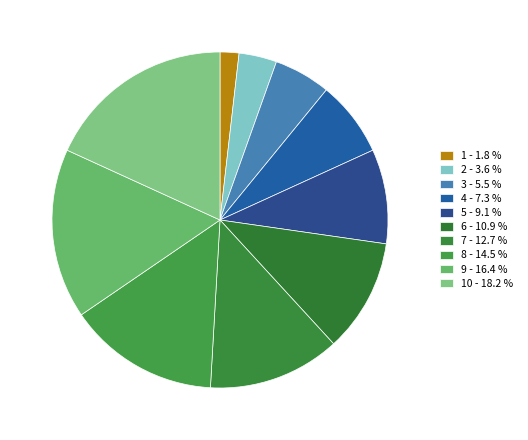

How many slices are in this pie chart?

10